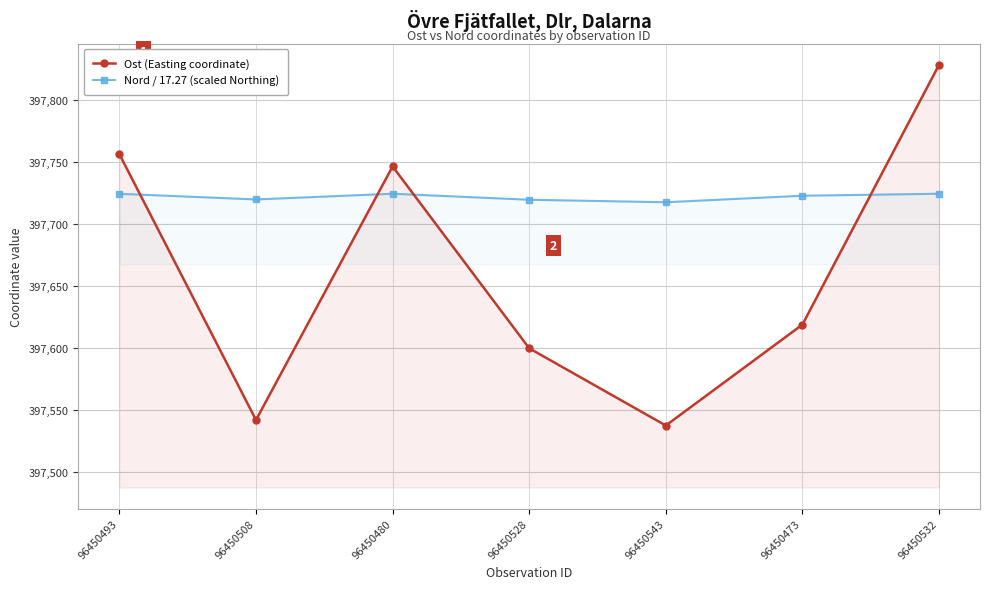

What is the sum of all Ost (Easting coordinate) values?

2783628.1